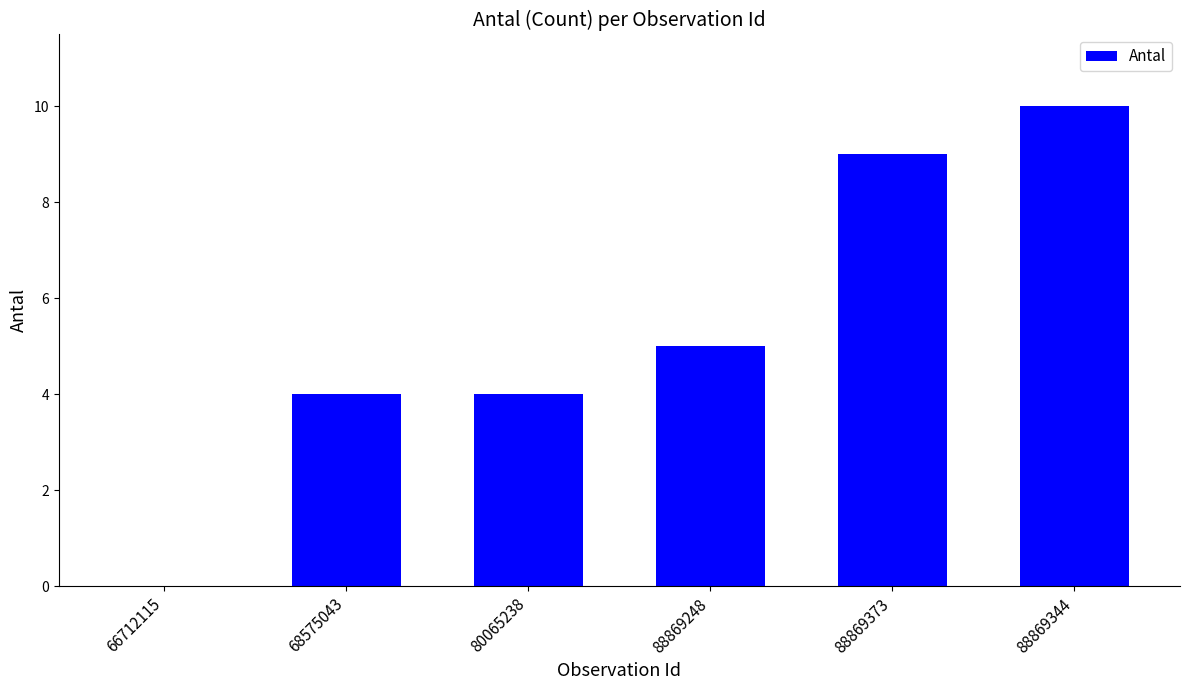

Are the bars horizontal?

No